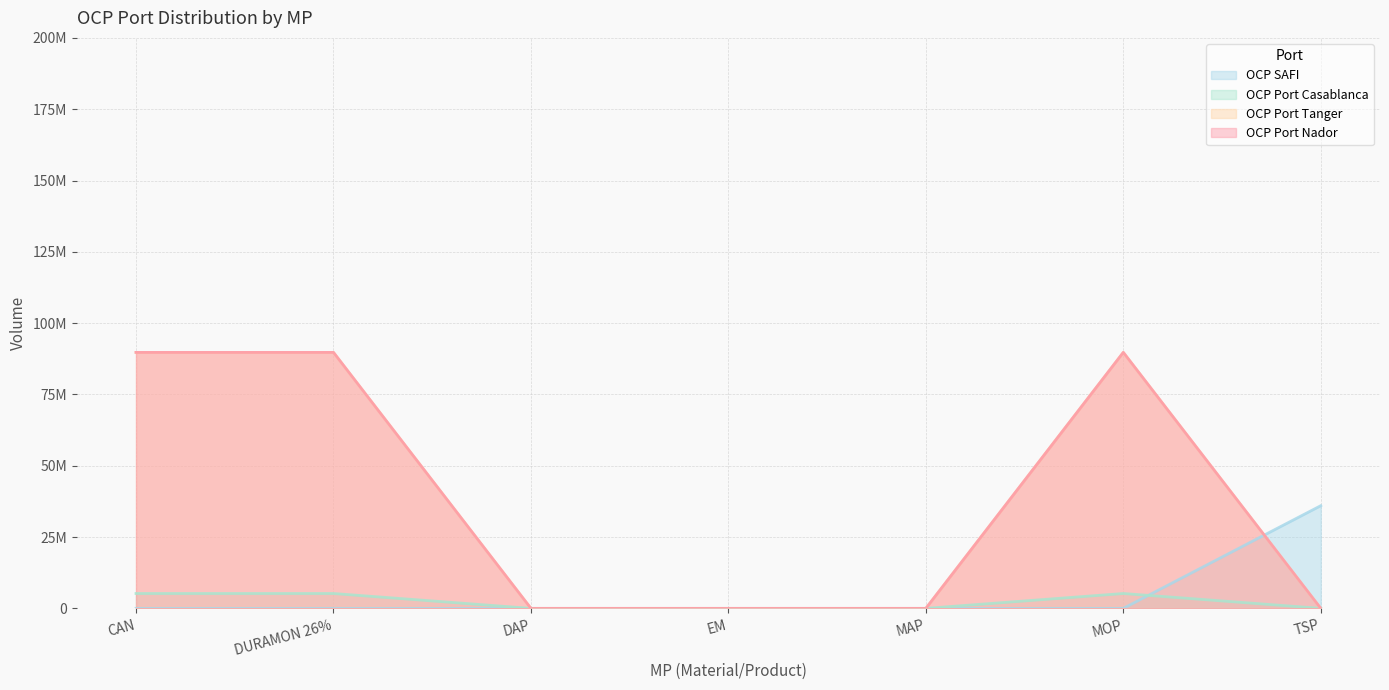

At which category is the sum across all series the highest?

CAN